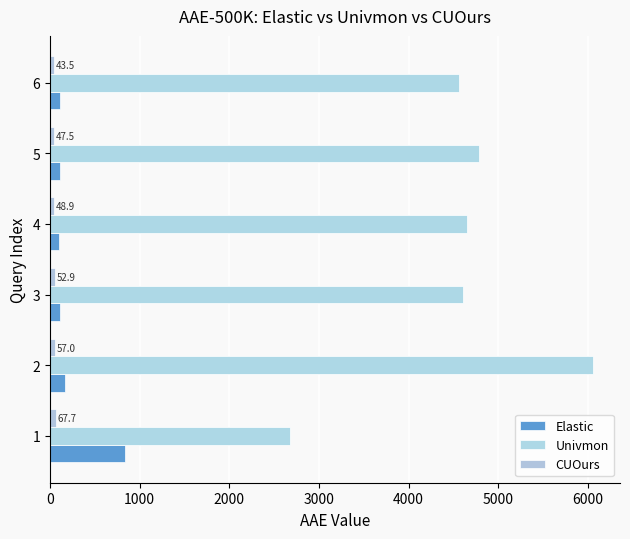

What is the maximum value shown in the chart?

6054.0